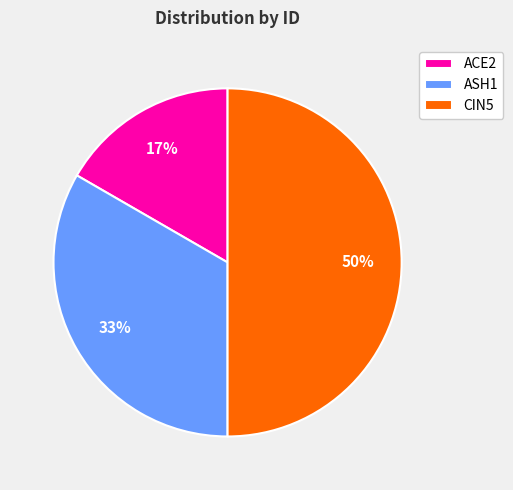

To the nearest percent, what portion does CIN5 represent?

50%